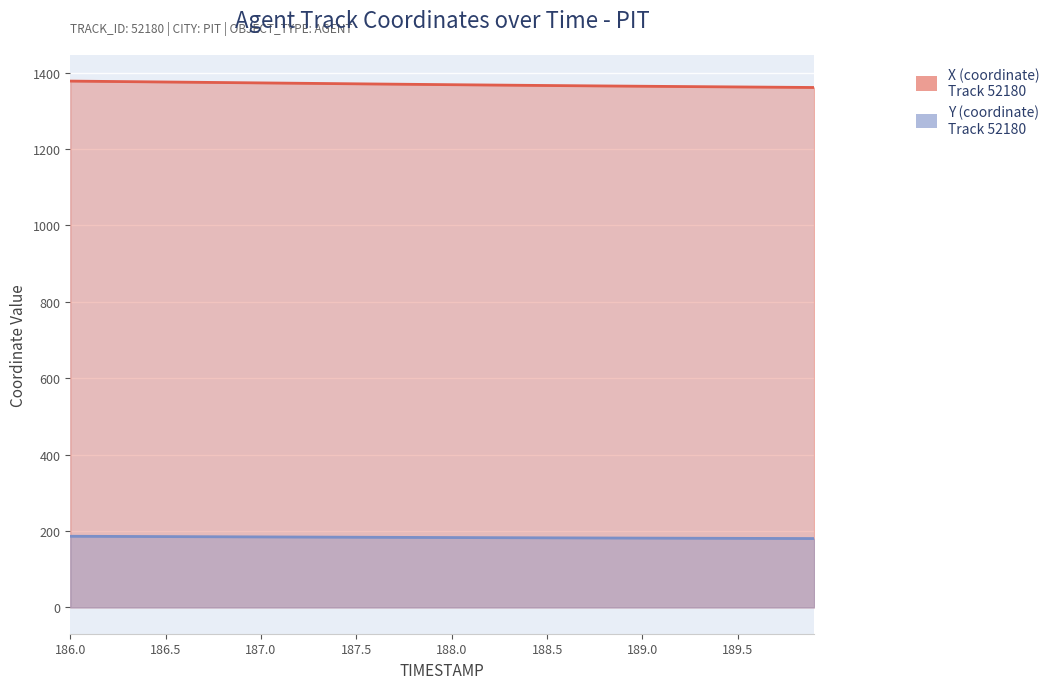

True or false: X and Y intersect in this chart.

False